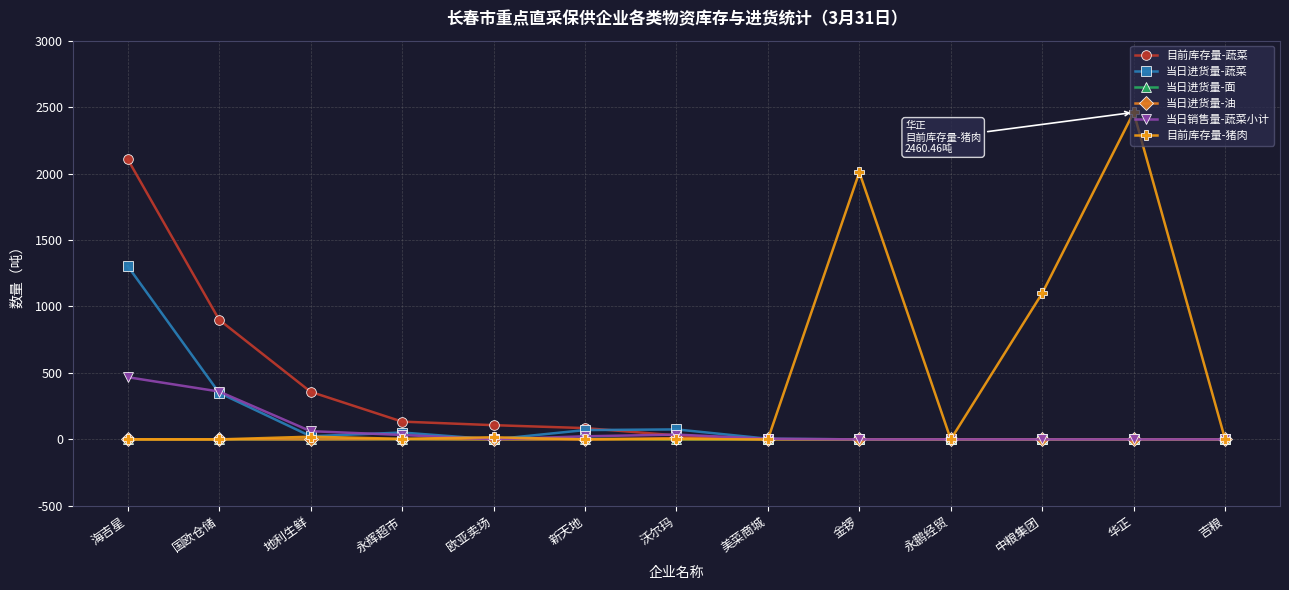

What is the sum of all 当日进货量-油 values?

11.5